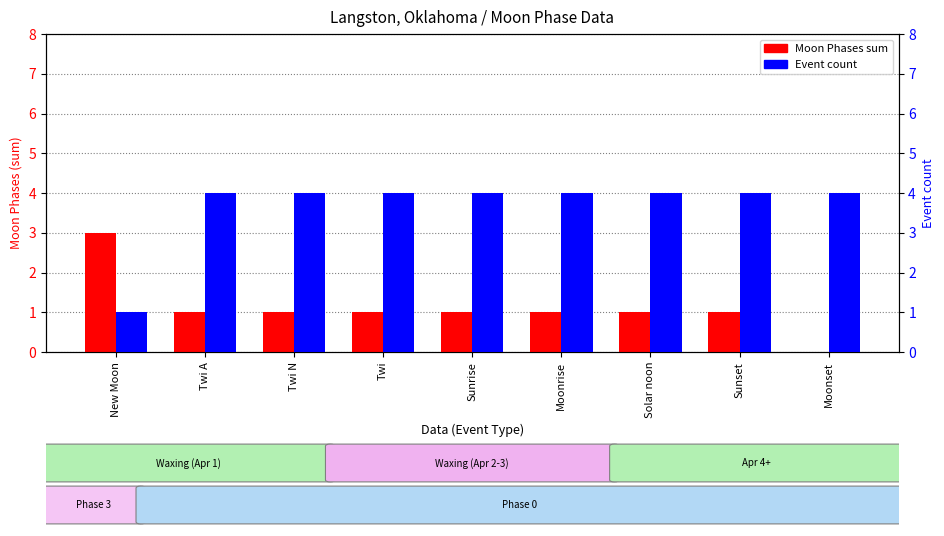

What is the spread (max minus min) of values at New Moon?

2